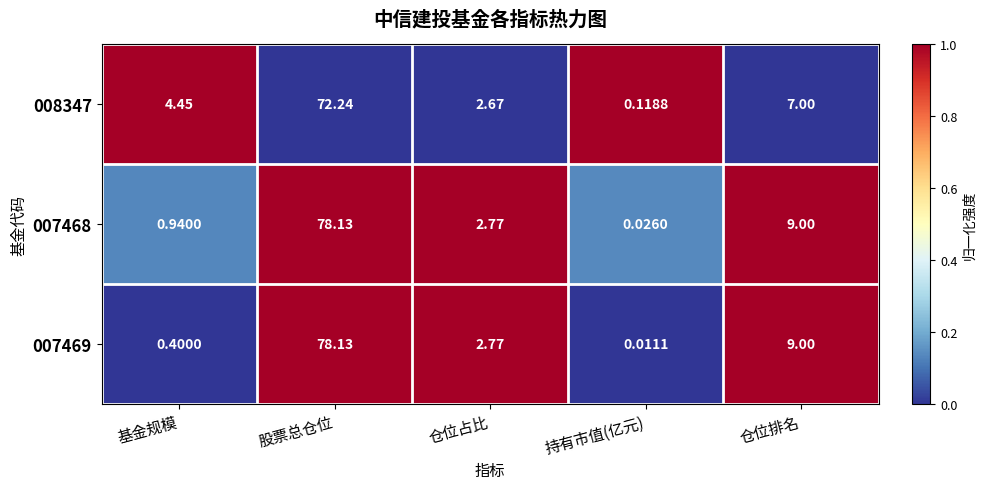

Where is 008347 nearest to the value 36?

仓位排名